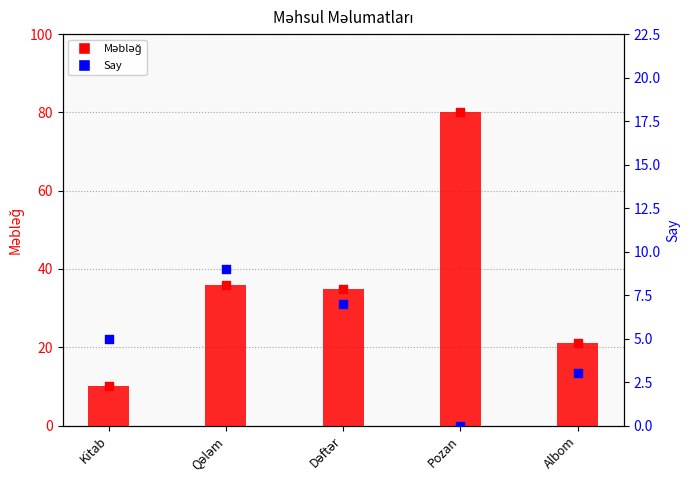

At how many categories does at least one series exceed 6?

5